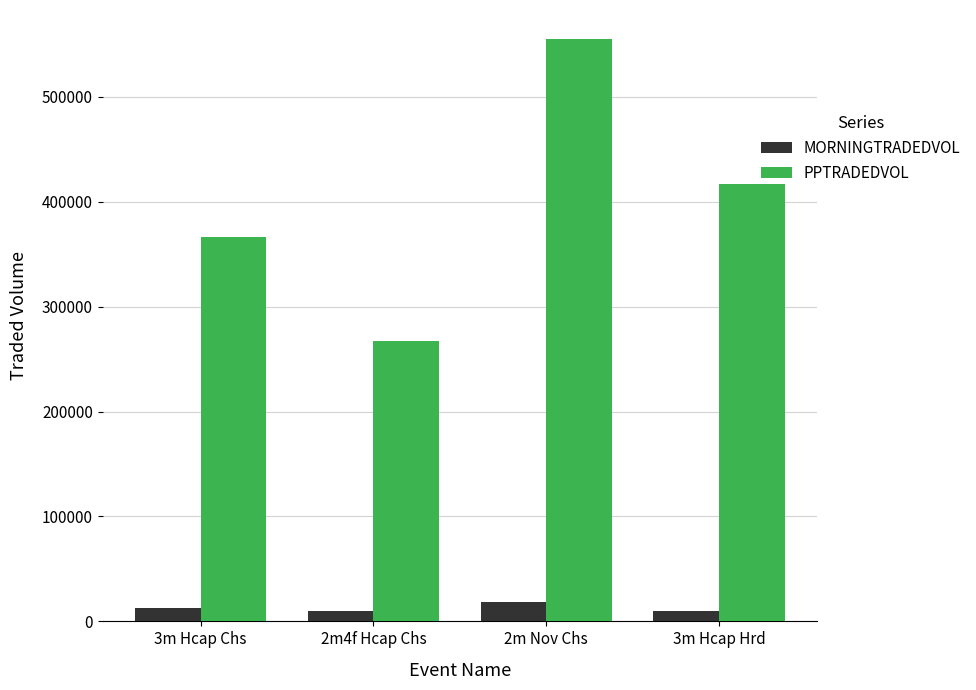

What is the maximum value shown in the chart?

554866.1